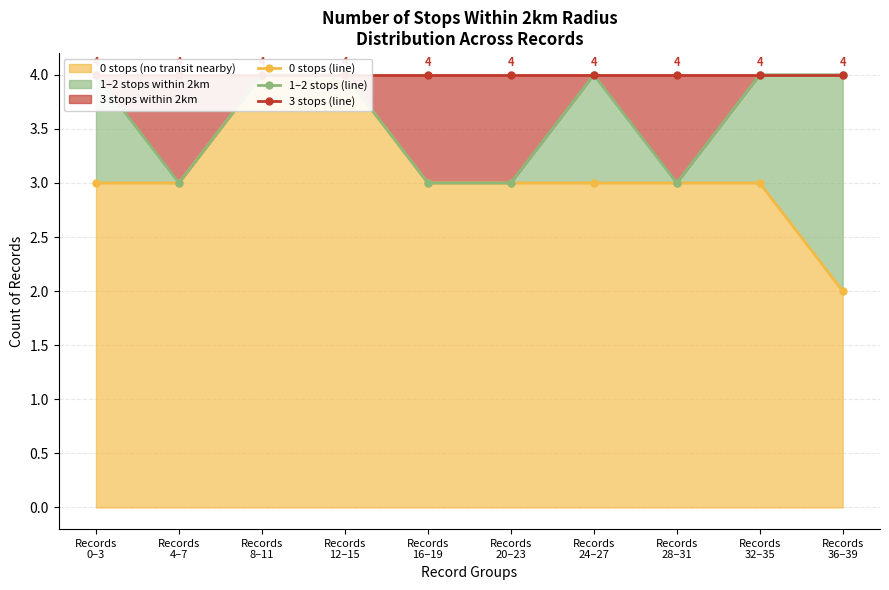

What is the lowest value of the 3 stops (line) series?

4